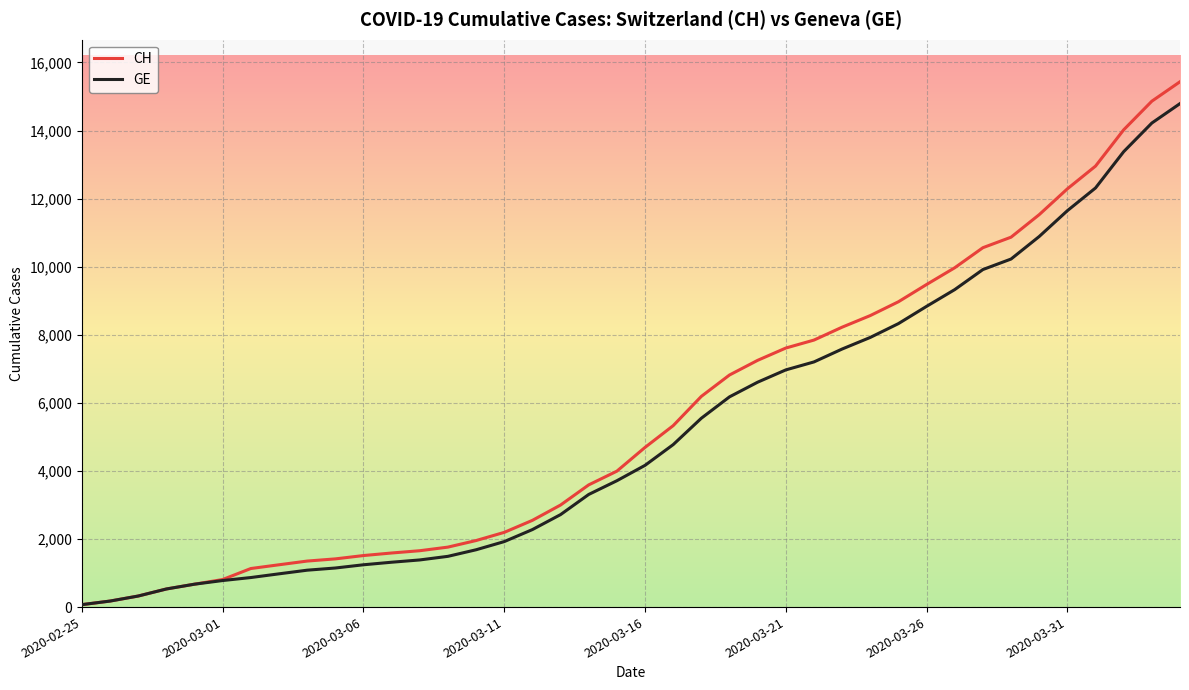

What is the maximum value shown in the chart?

15433